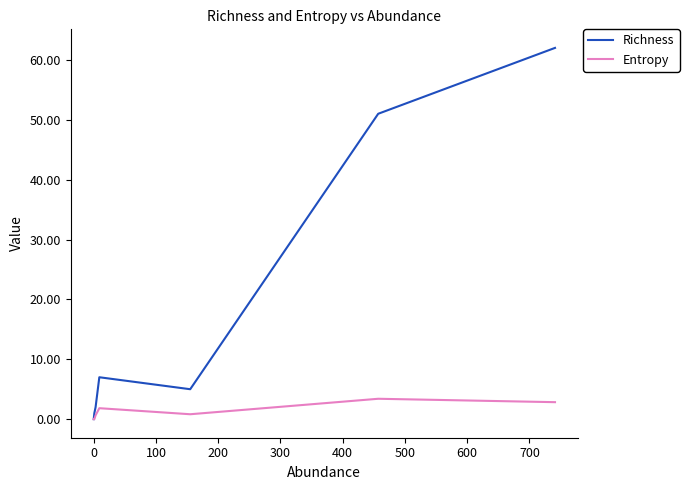

In Richness, how many points are higher than both neighbors (excluding endpoints)?

1